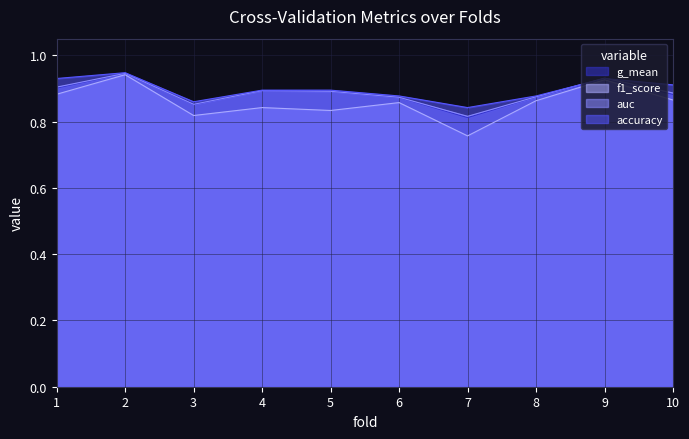

What is the average value of the auc series?

0.9